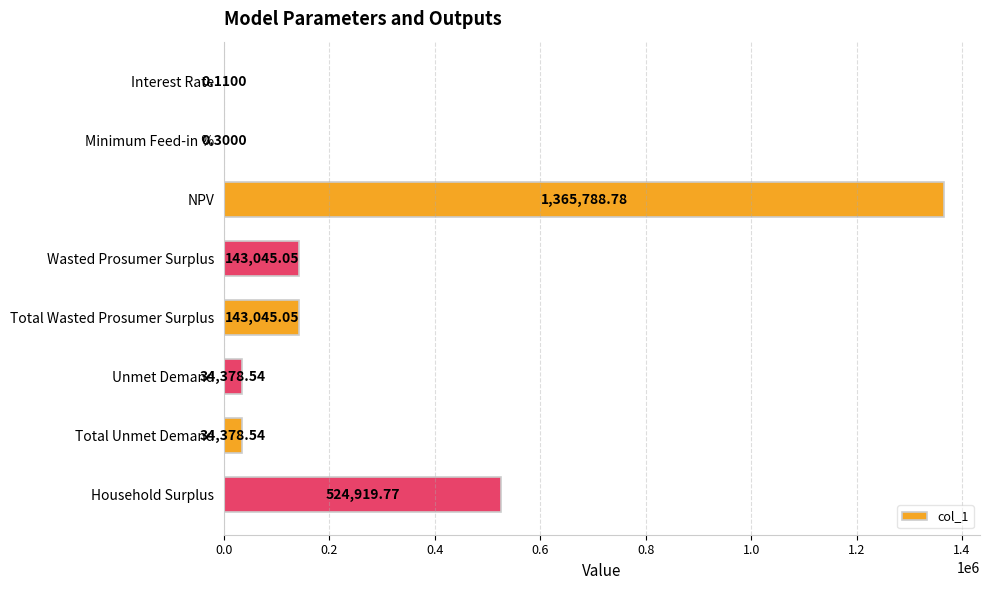

Which label corresponds to the largest value in the chart?

NPV